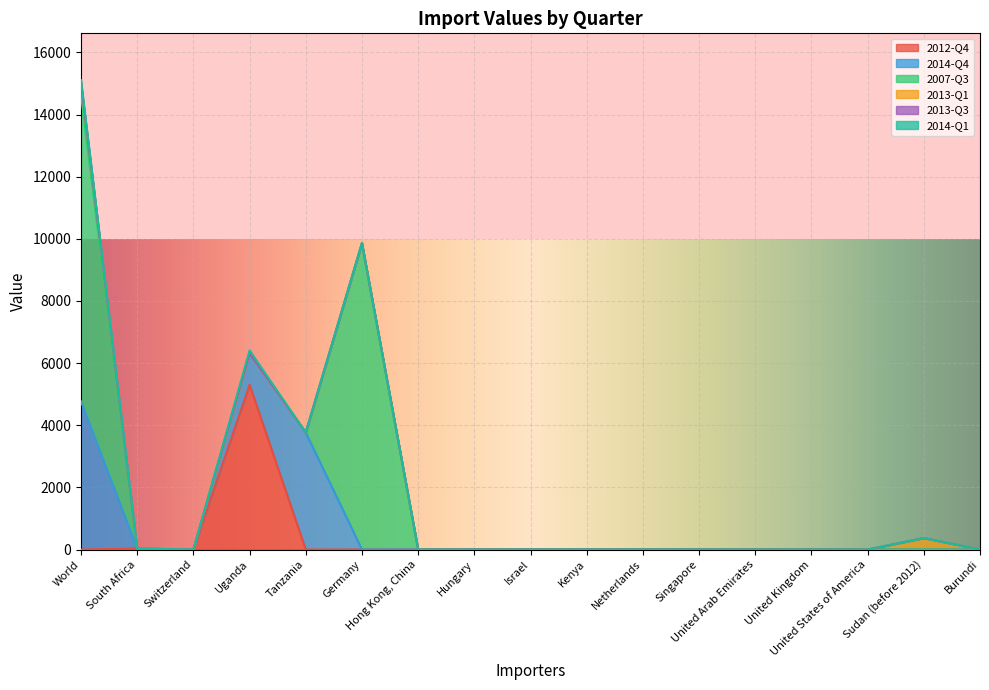

At which category is the sum across all series the highest?

World